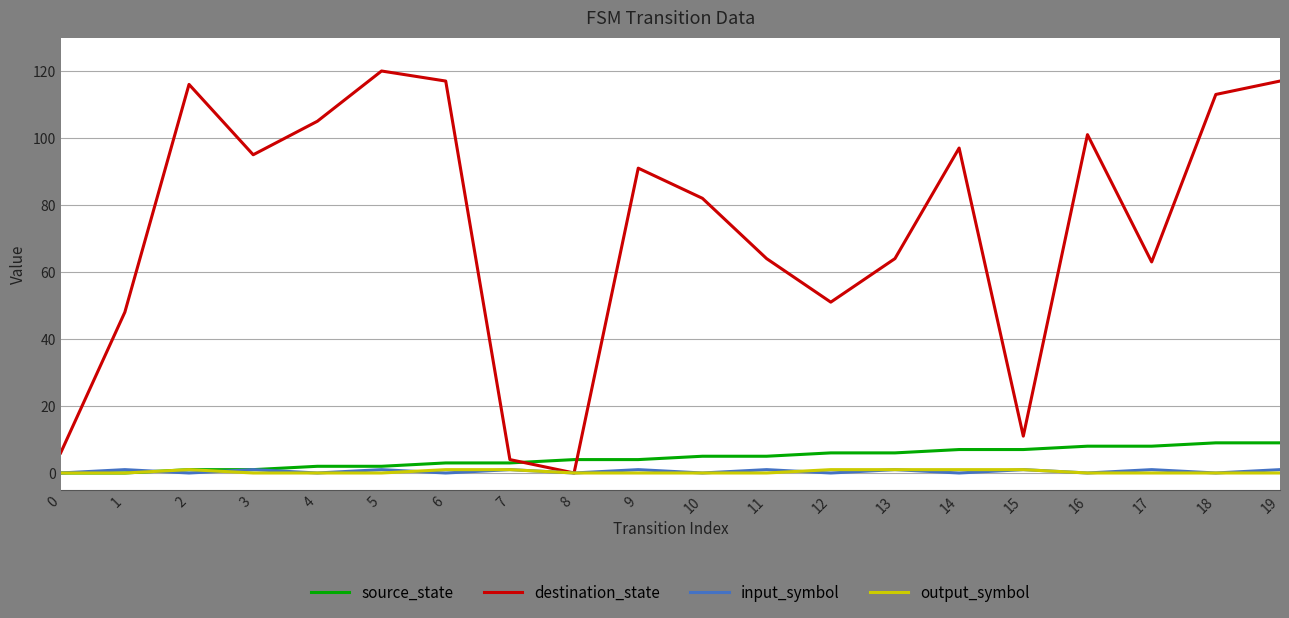

Between 5 and 14, which series saw the biggest shift?

destination_state